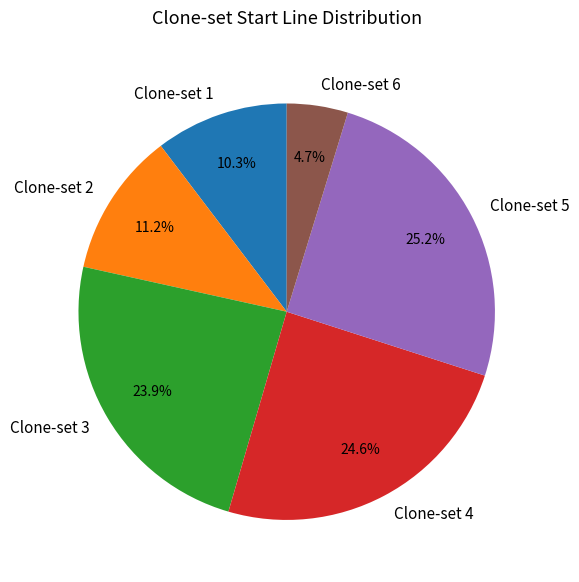

Does Clone-set 6 represent more than half of the total?

No